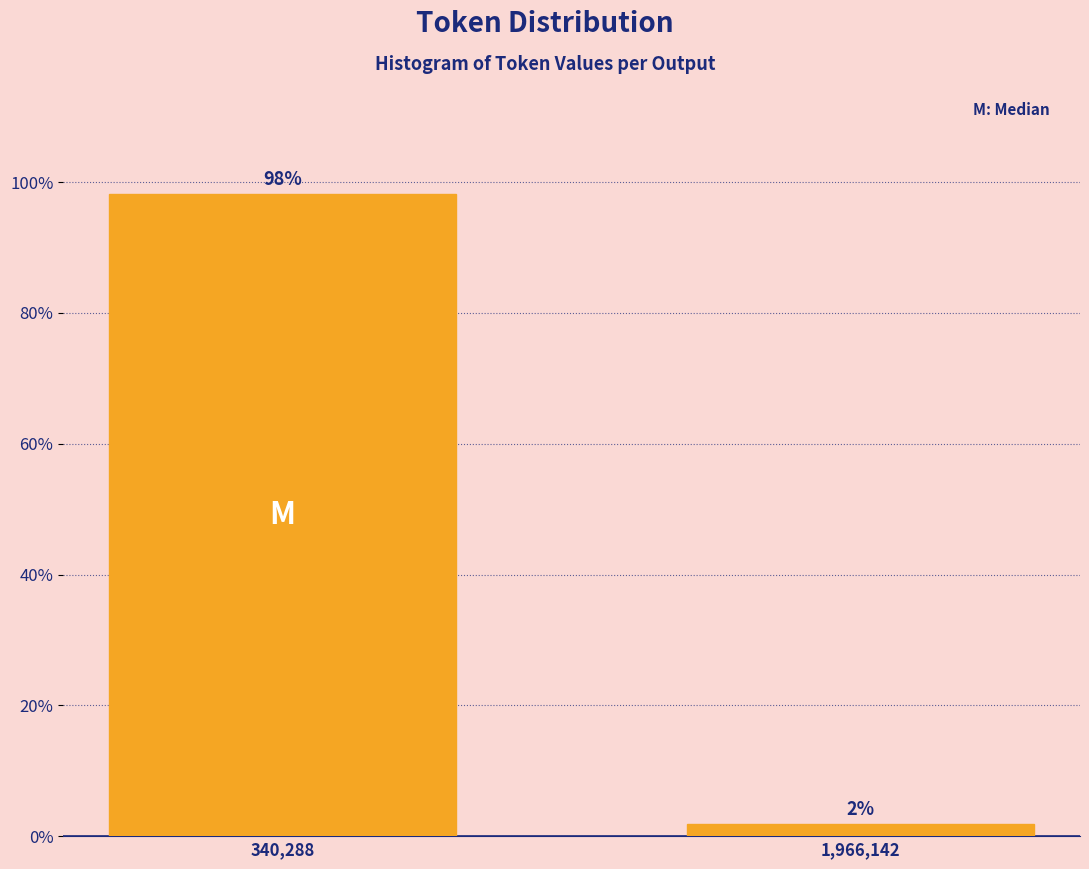

What is the sum of the values at 1,966,142 and 340,288?

100.0